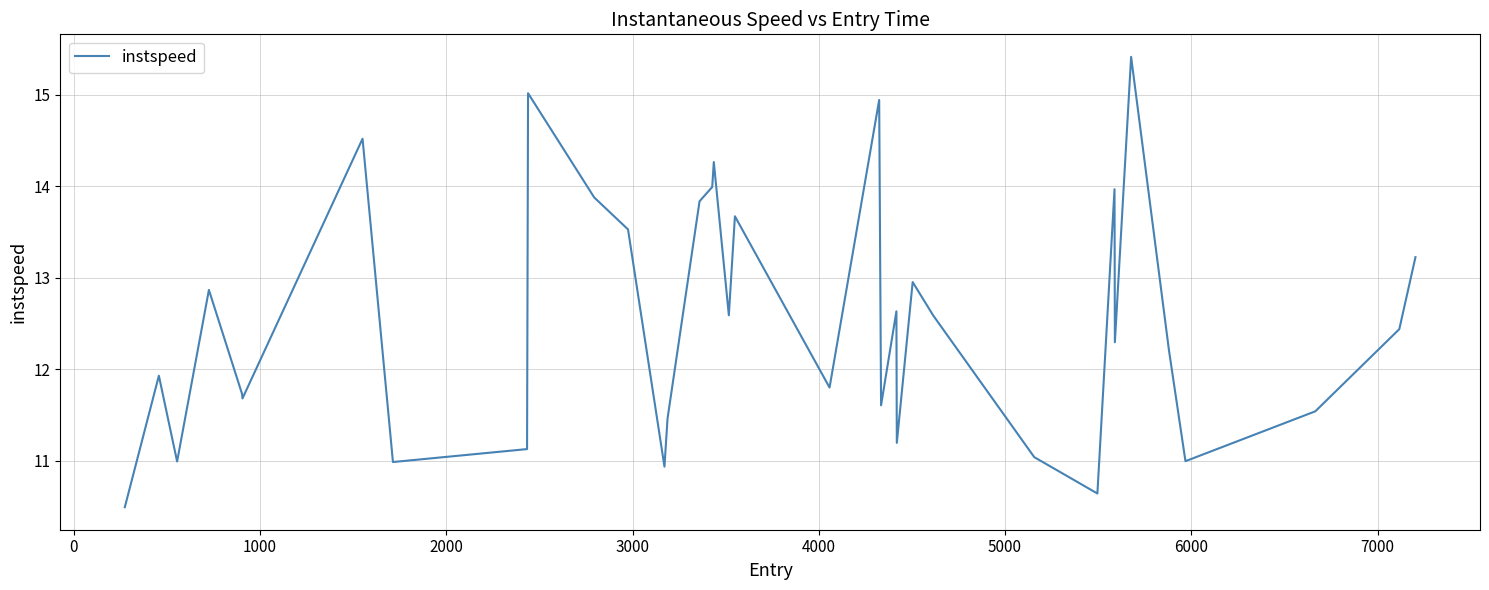

Reading left to right, transcribe all the data shown in this chart.

10.5	11.9	11.0	12.9	11.7	11.7	14.5	11.0	11.1	15.0	13.9	13.5	10.9	11.5	13.8	14.0	14.3	12.6	13.7	11.8	14.9	11.6	12.6	11.2	13.0	12.6	11.0	10.6	14.0	12.3	15.4	12.2	11.0	11.5	12.4	13.2